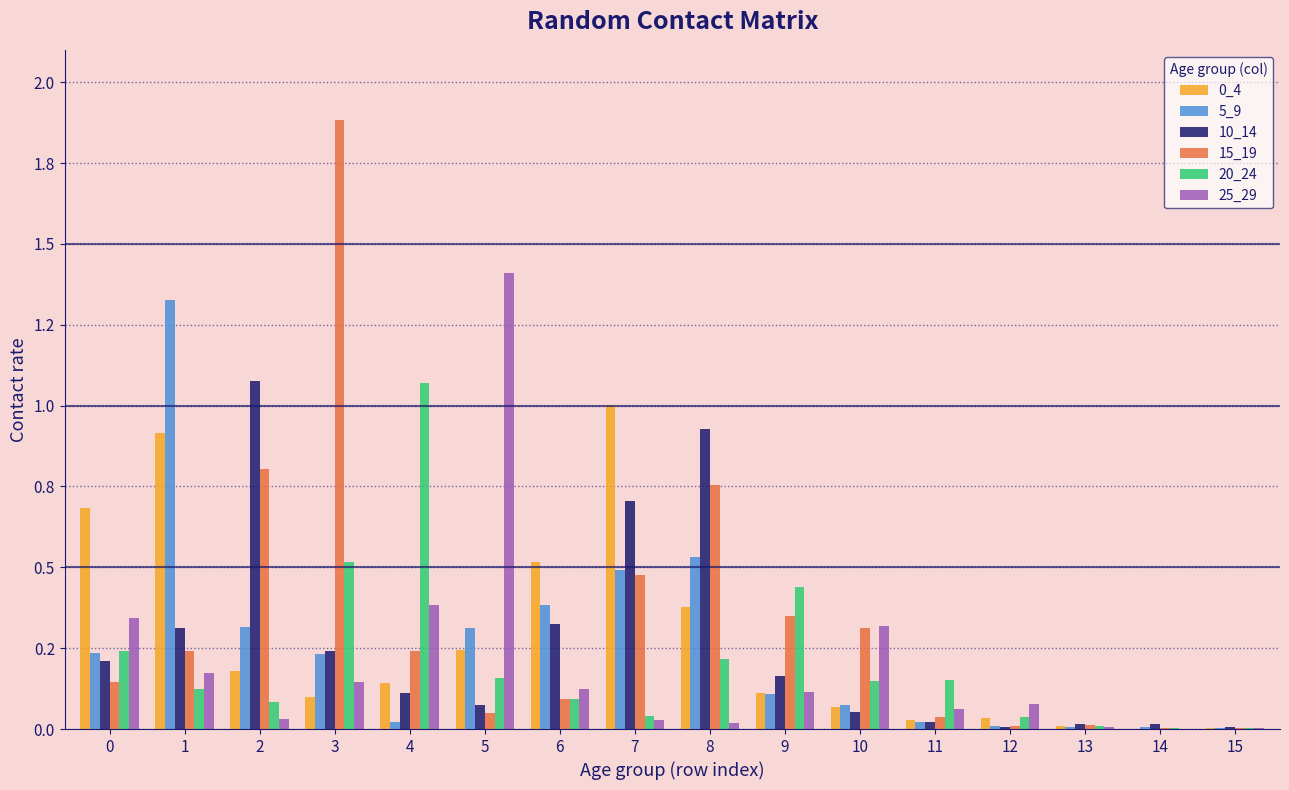

Are the bars grouped side by side (vs. stacked)?

Yes